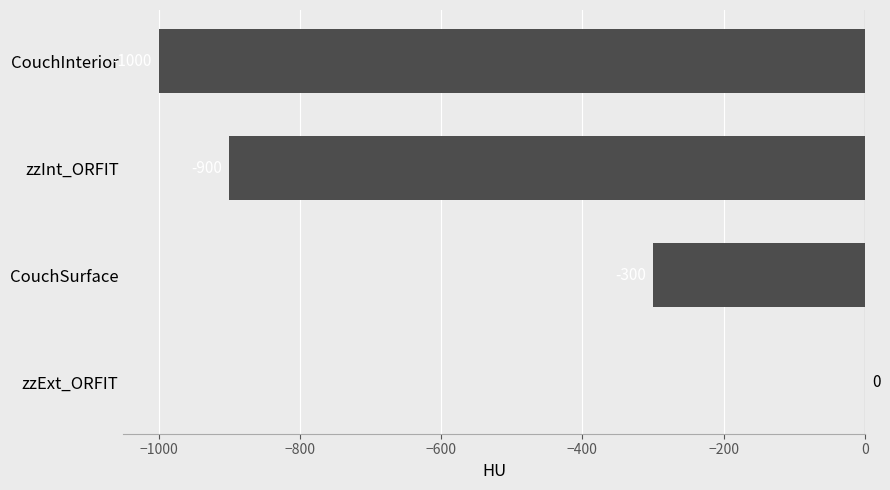

Which category has the highest value across all series?

zzExt_ORFIT